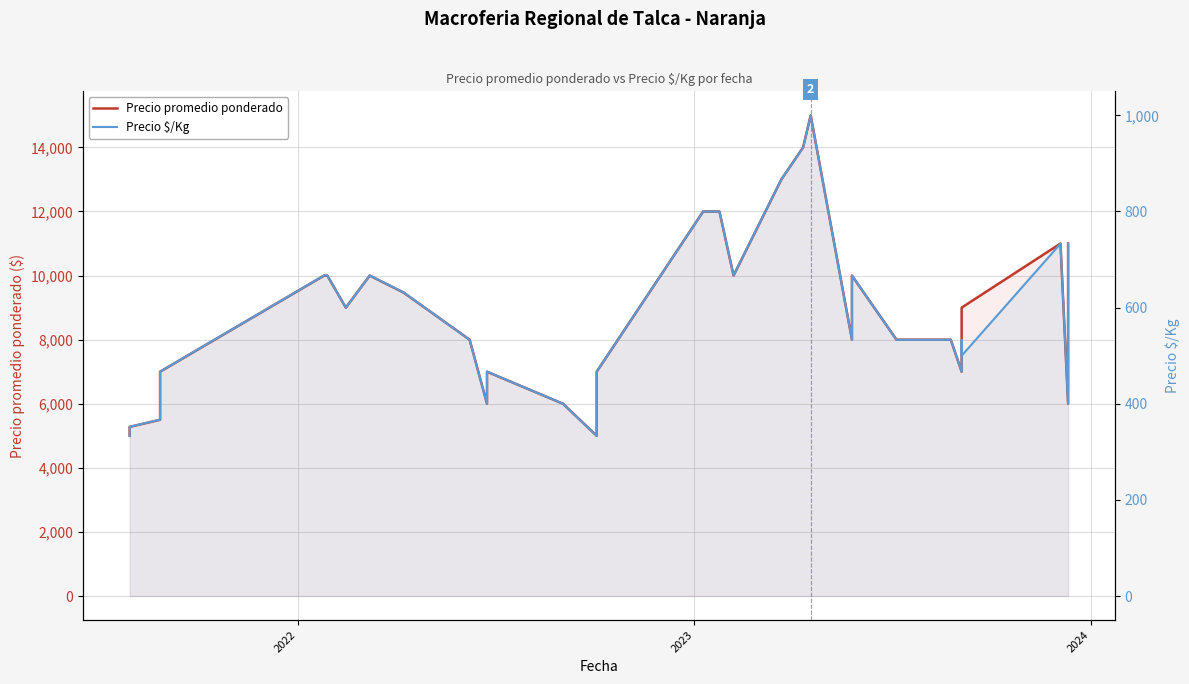

The Precio $/Kg series shows 444 at 23. True or false?

False